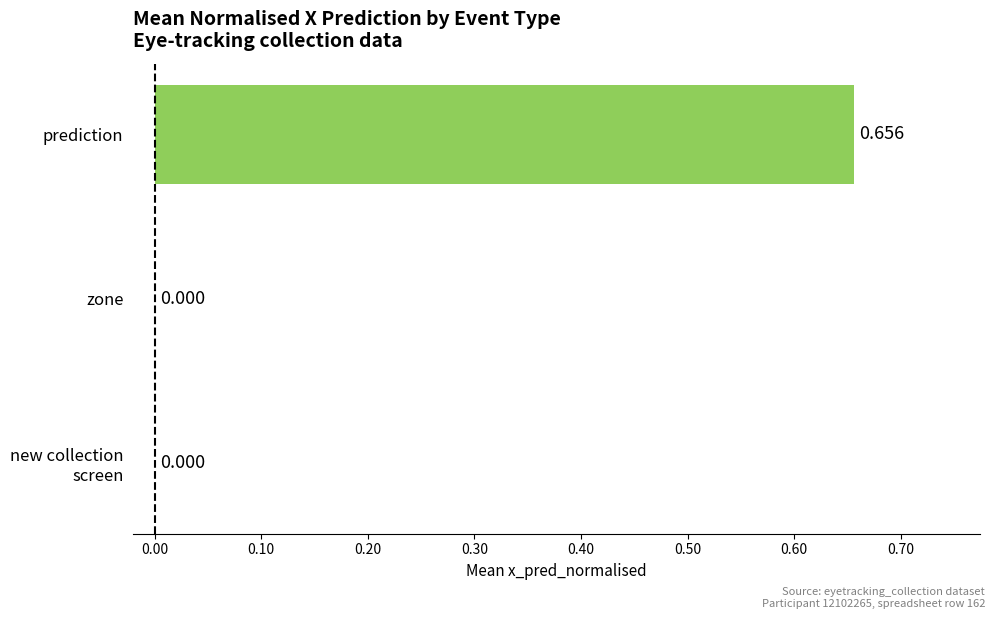

At which category does the chart reach its peak across all series?

prediction